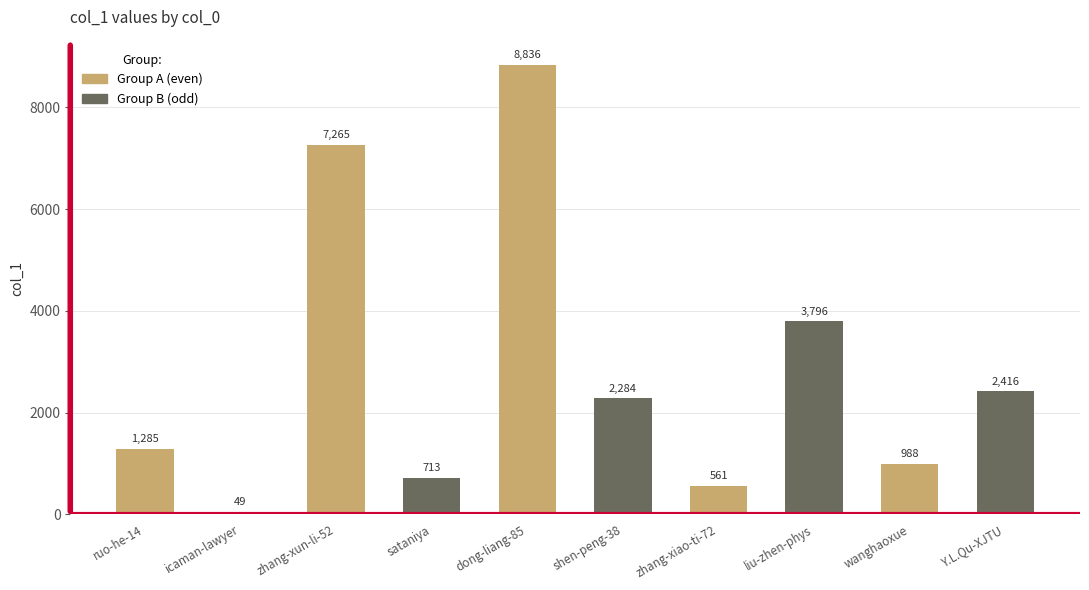

The value of Group B (odd) at wanghaoxue is 3219. True or false?

False